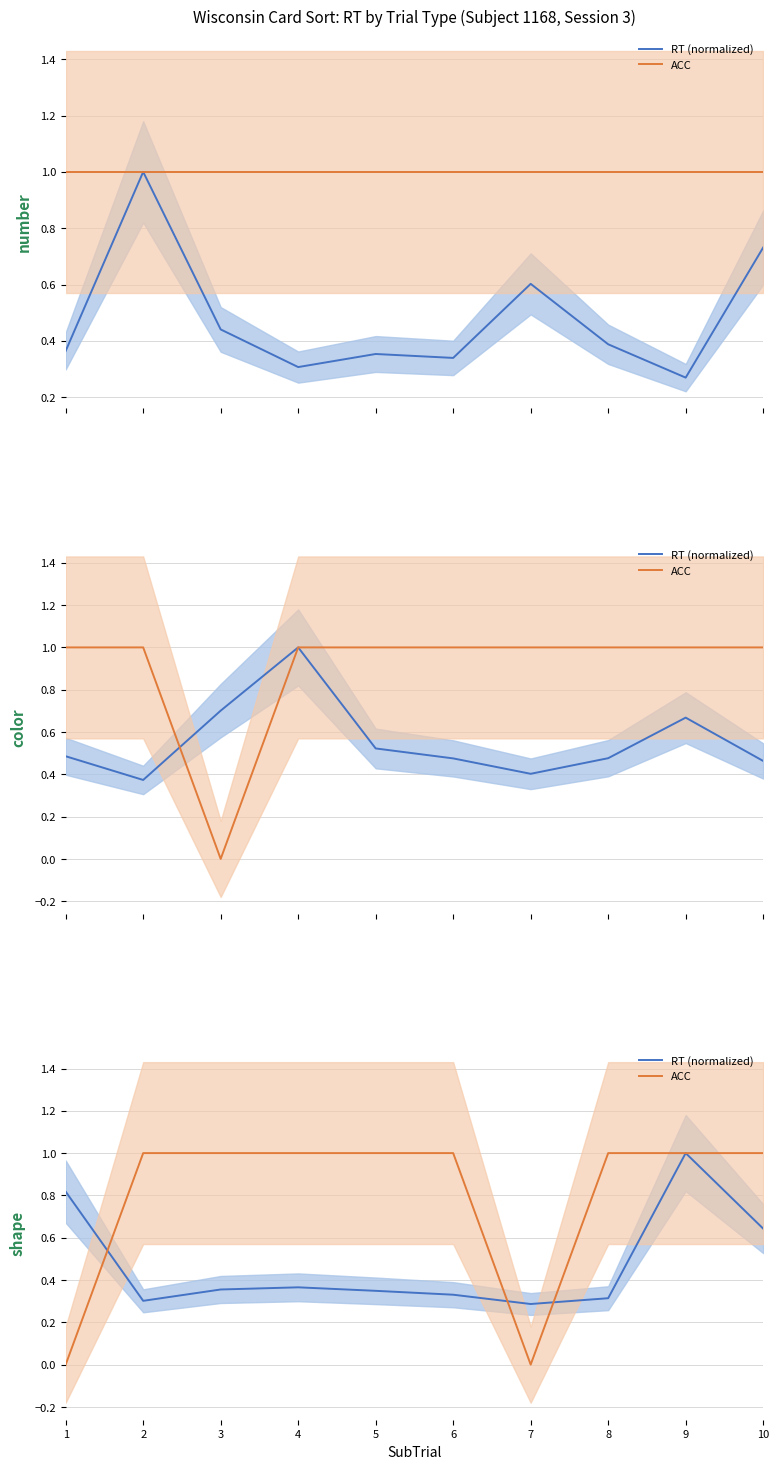

What is the value of the RT (normalized) point at the 2nd from the left?

0.3